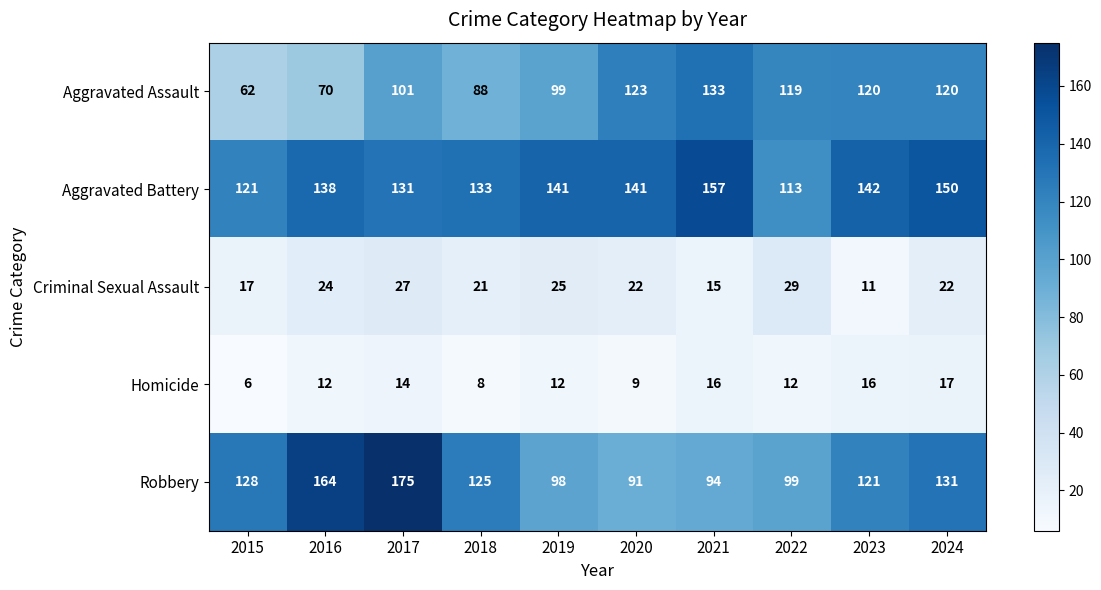

At which category is the sum across all series the highest?

2017